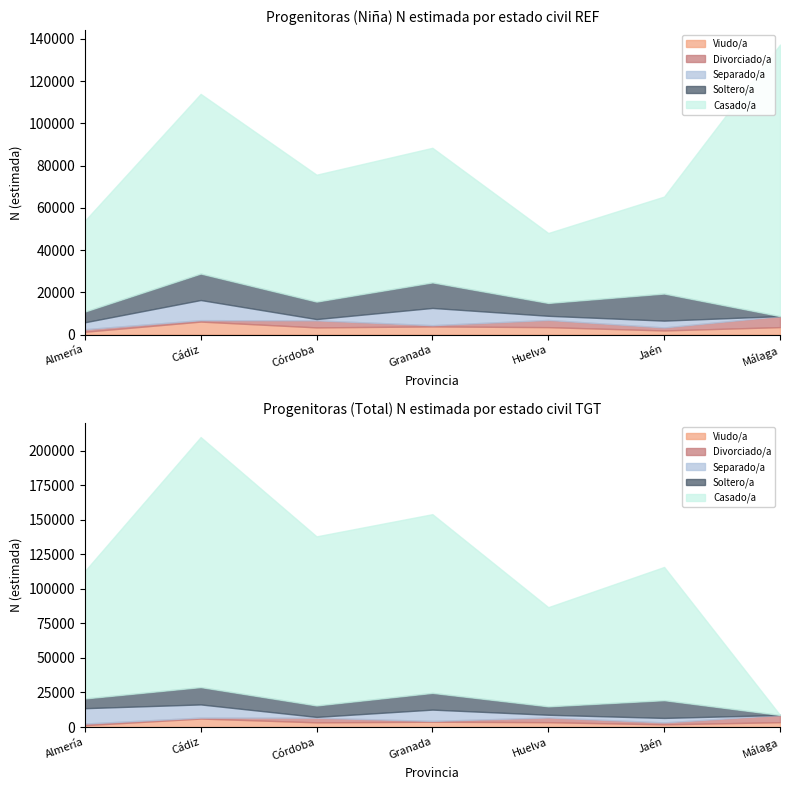

What is the label of the 7th point from the left?

Málaga